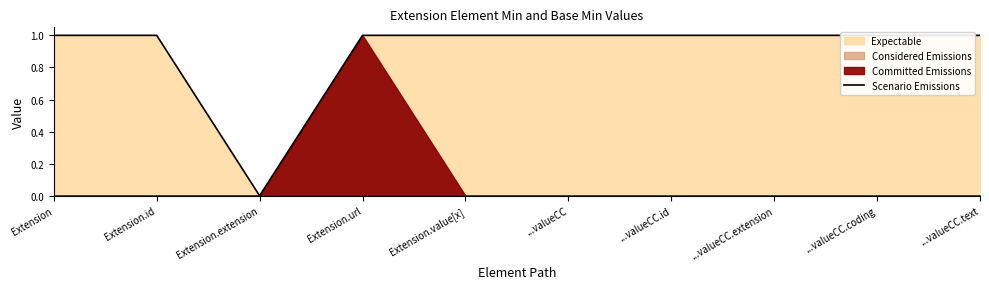

Does the chart have visible grid lines?

No